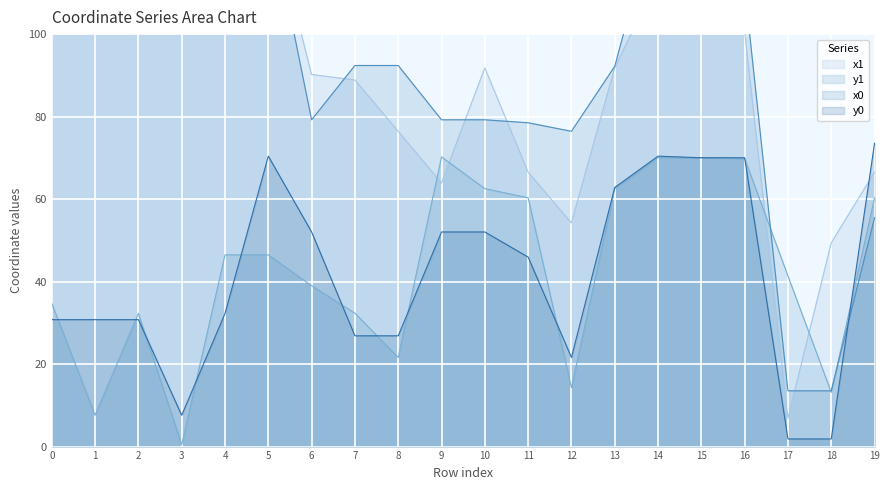

Which series has the largest total across all categories?

x0